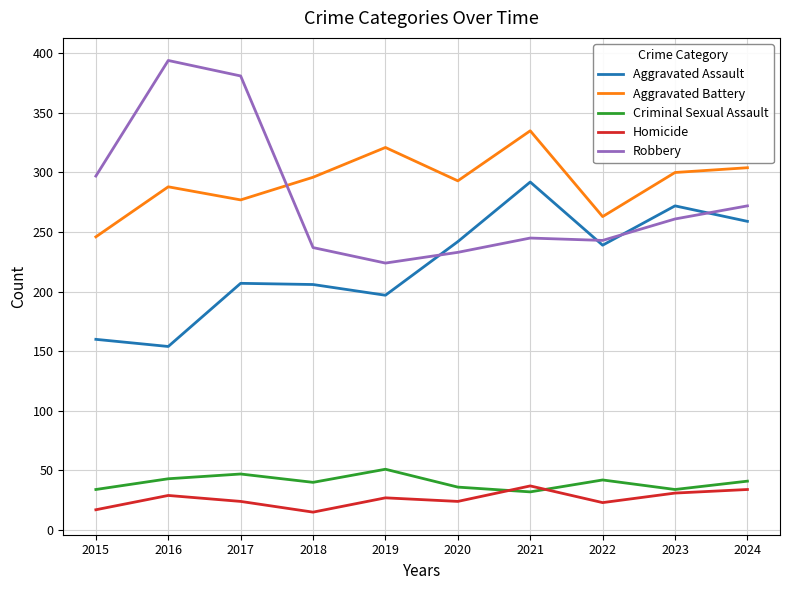

What is the average value of the Homicide series?

26